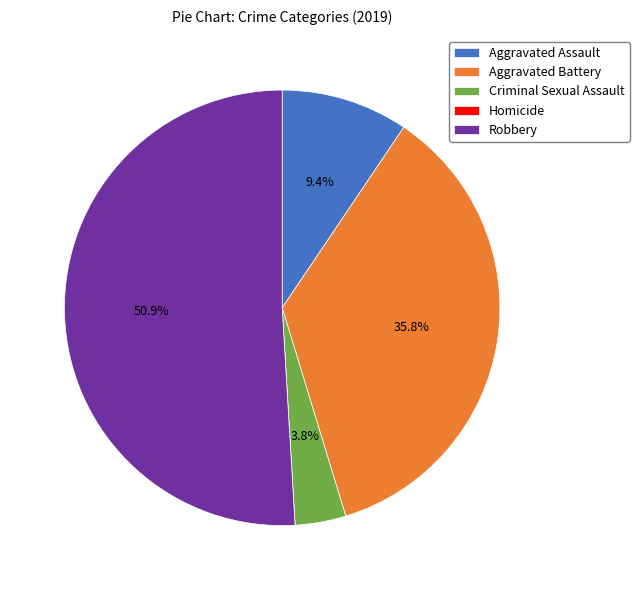

What is the largest slice in the pie chart?

Robbery